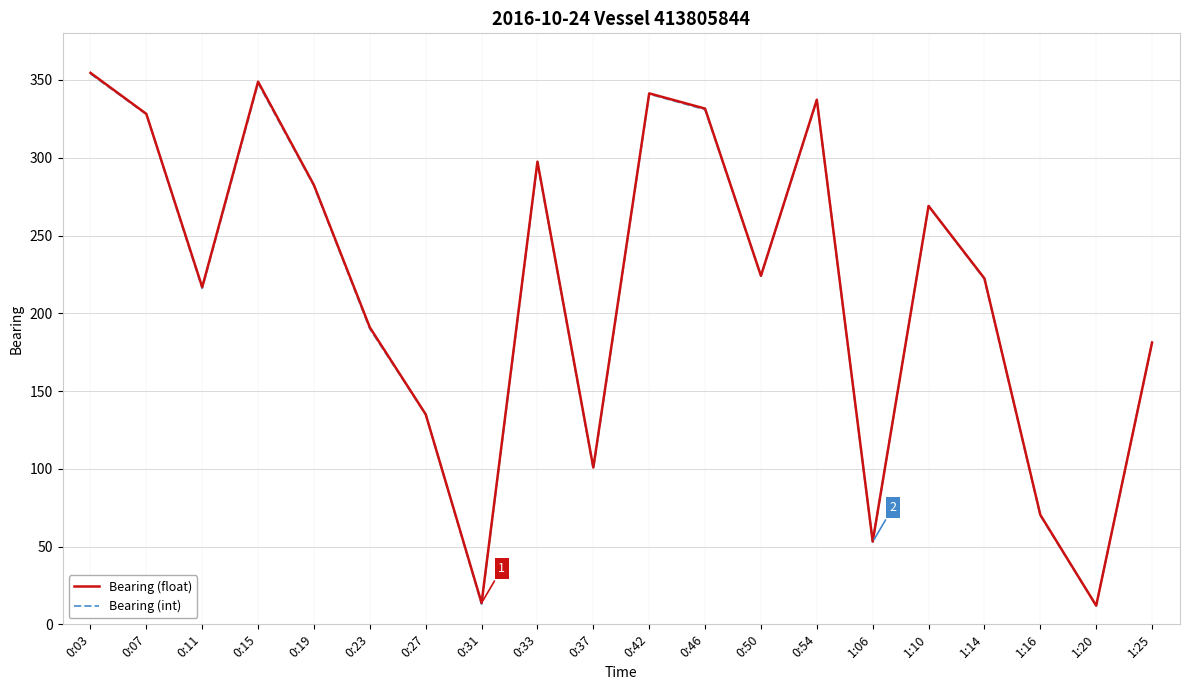

What position from the left is 0:46?

12